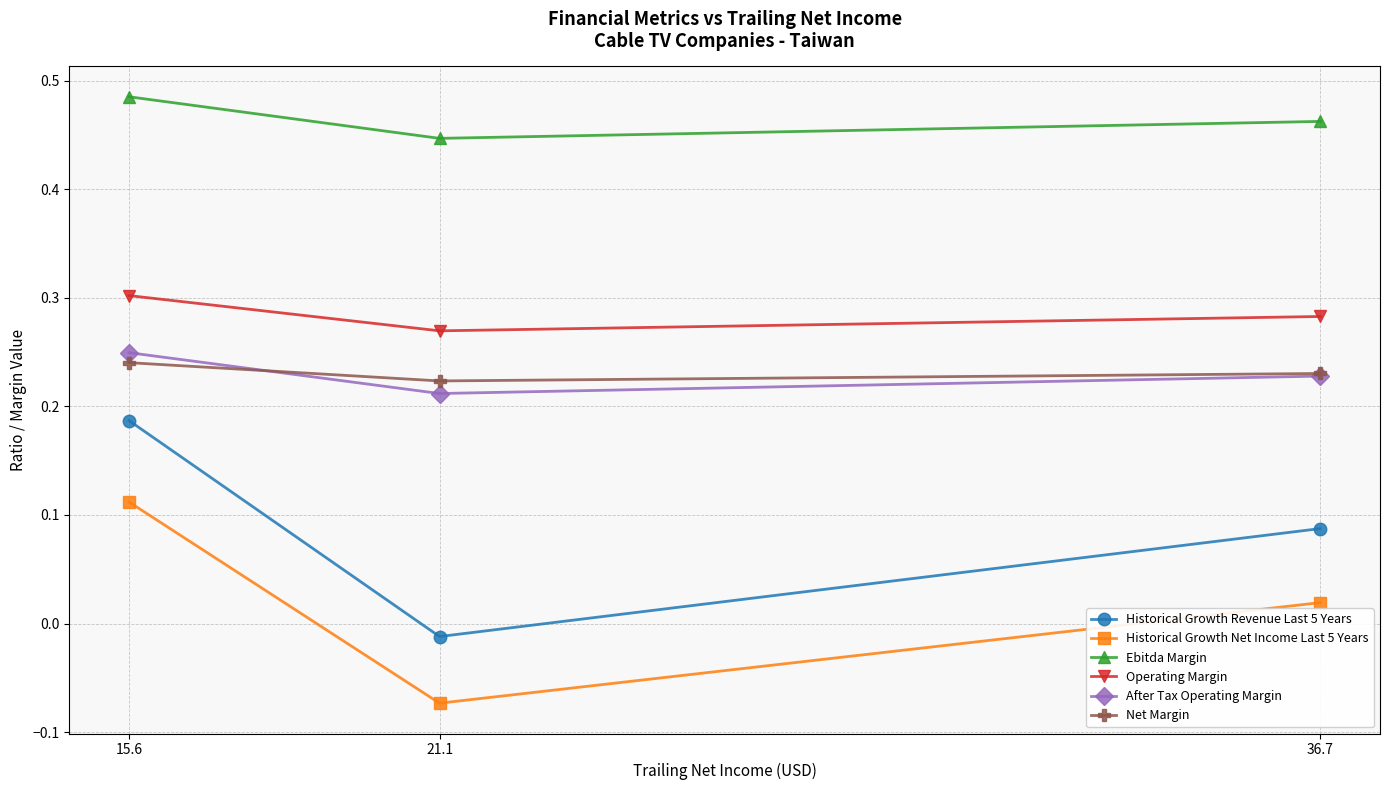

What is the approximate value of Operating Margin at 36.7?

0.3